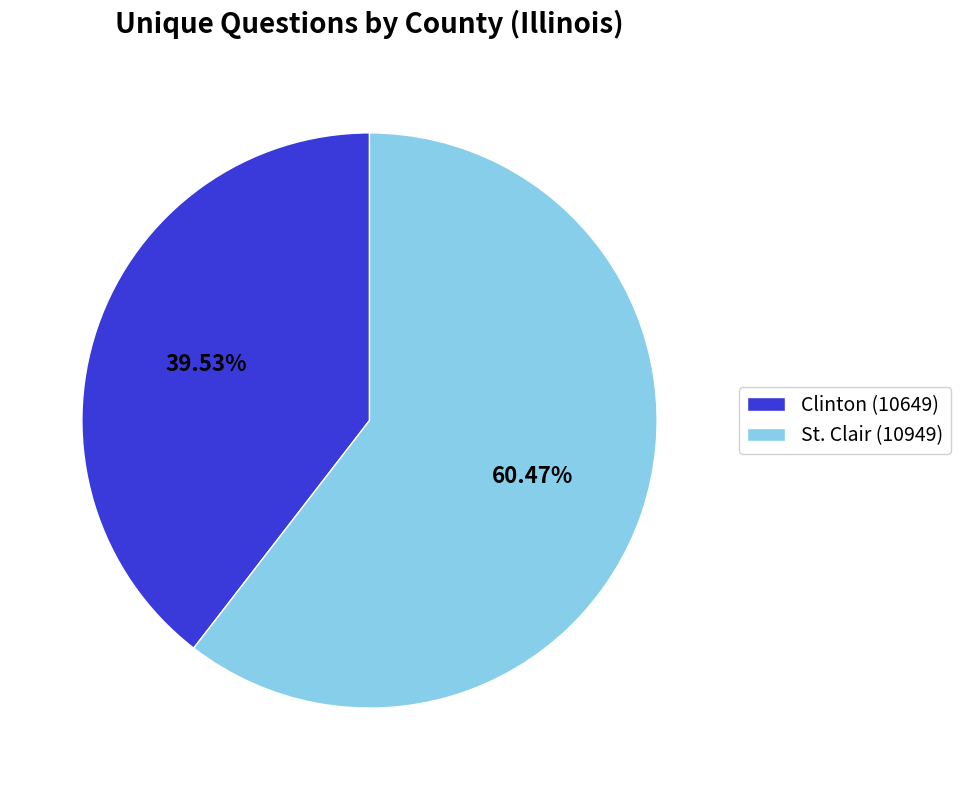

Which category has the biggest portion of the pie?

St. Clair (10949)